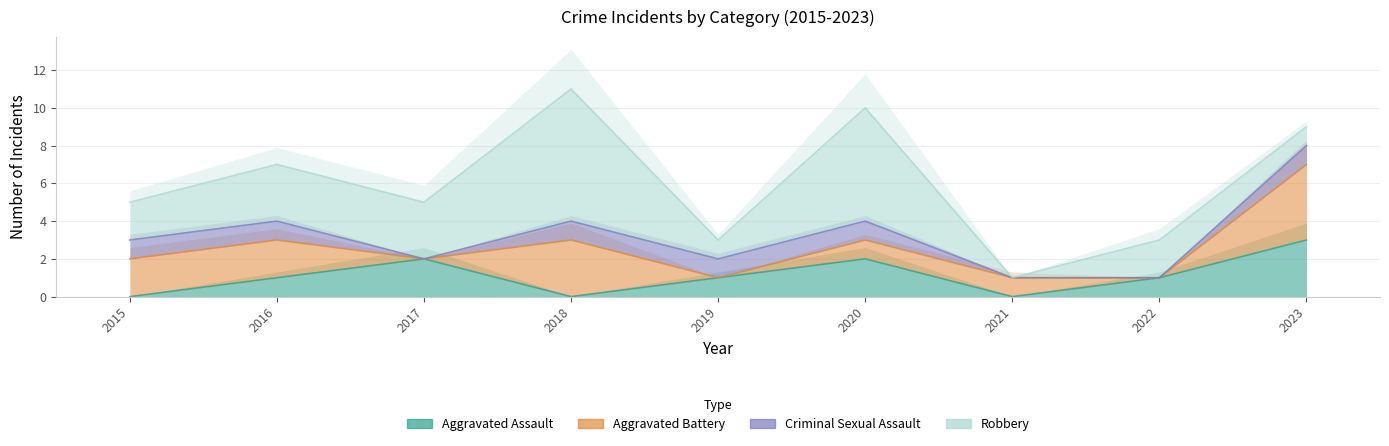

How many Aggravated Assault values are between 0 and 2?

8